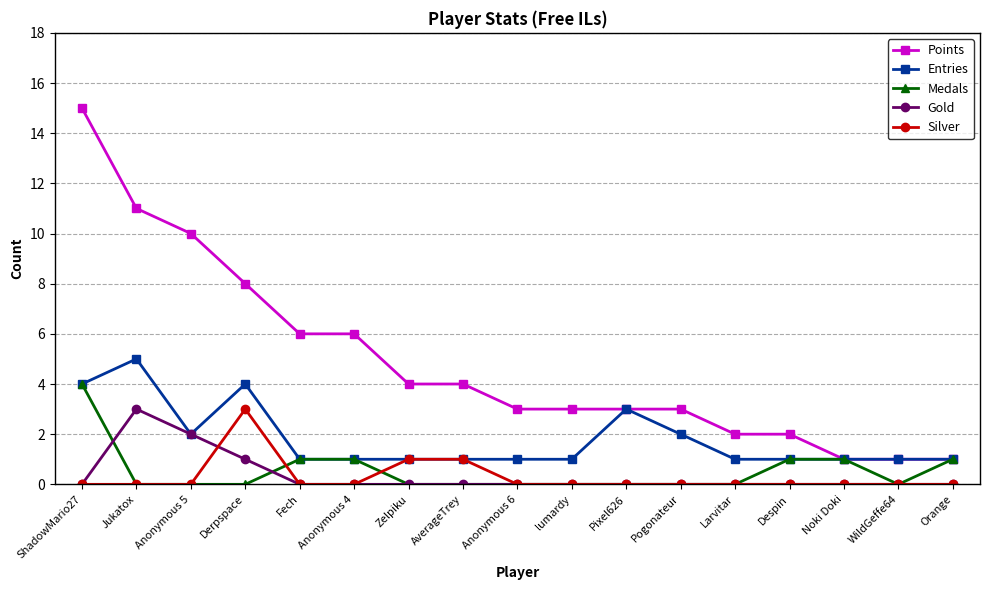

The Gold series shows -1 at Orange. True or false?

False